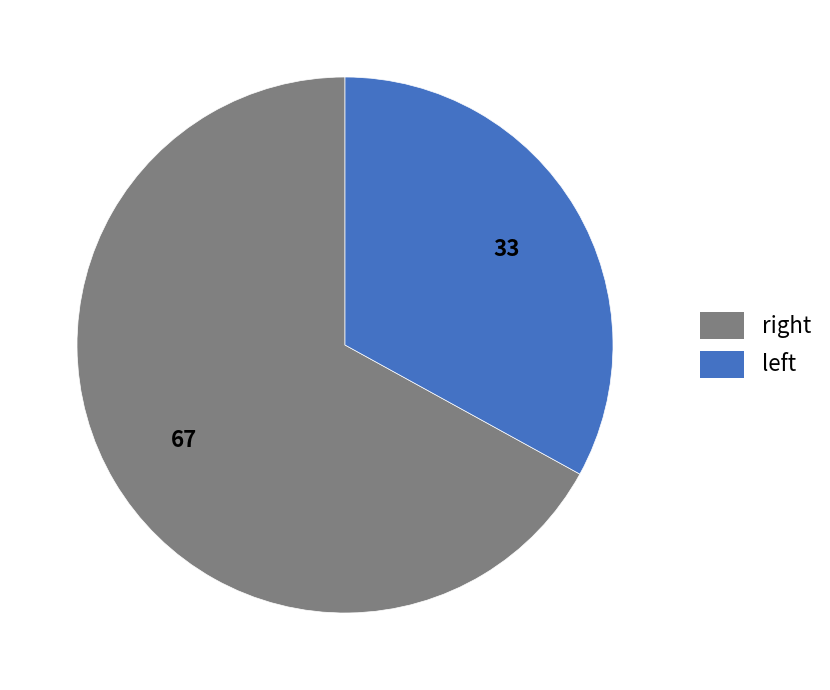

Is there a majority slice in this chart?

Yes